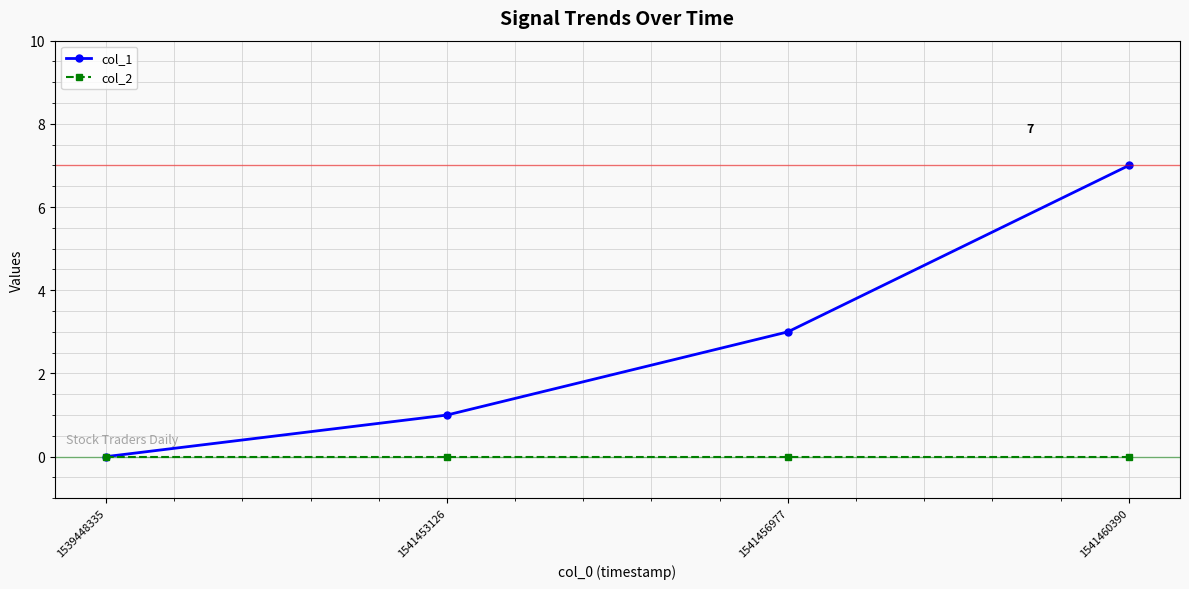

Reading left to right, what are all the values shown in this chart?

col_1: 0	1	3	7
col_2: 0	0	0	0